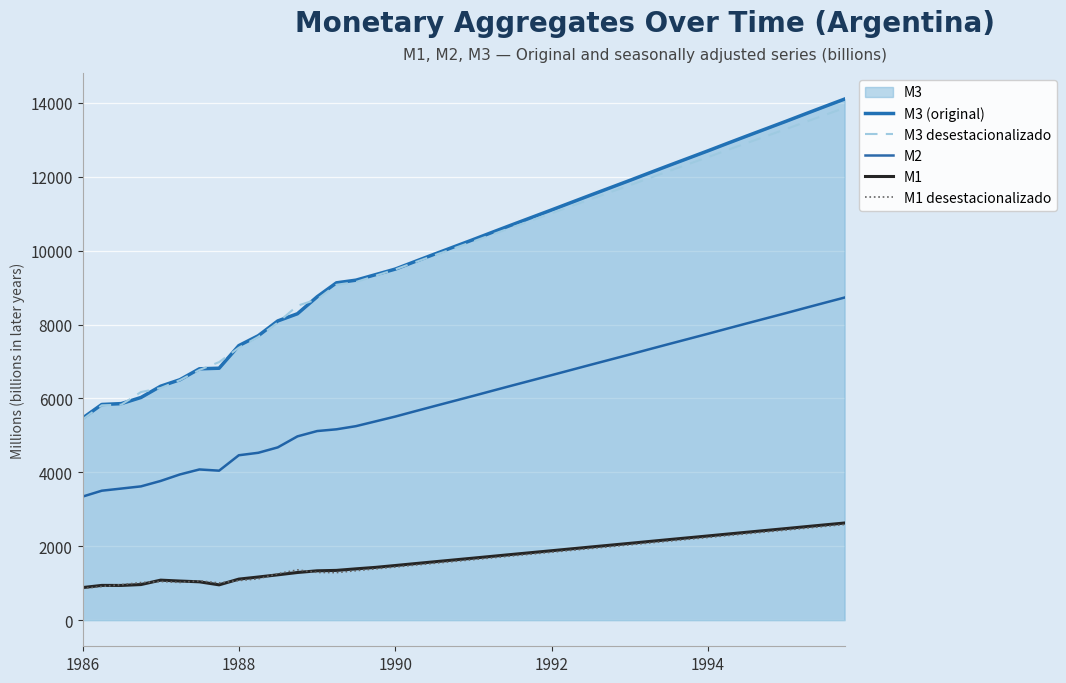

What is the difference between the maximum and minimum values in the M3 desestacionalizado series?

8431